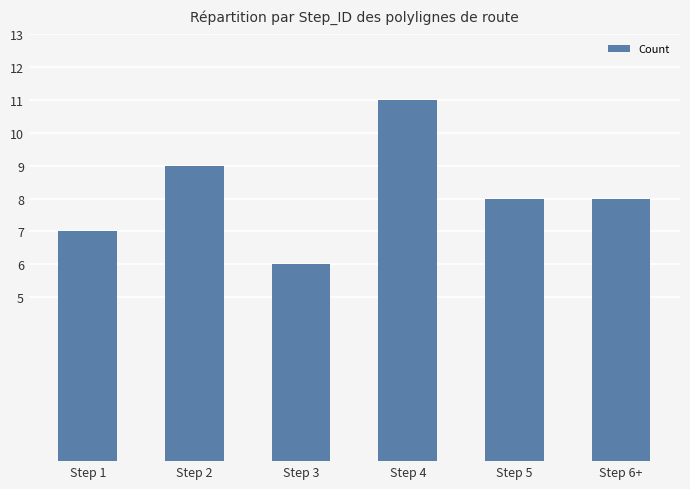

How many bars are there in total?

6